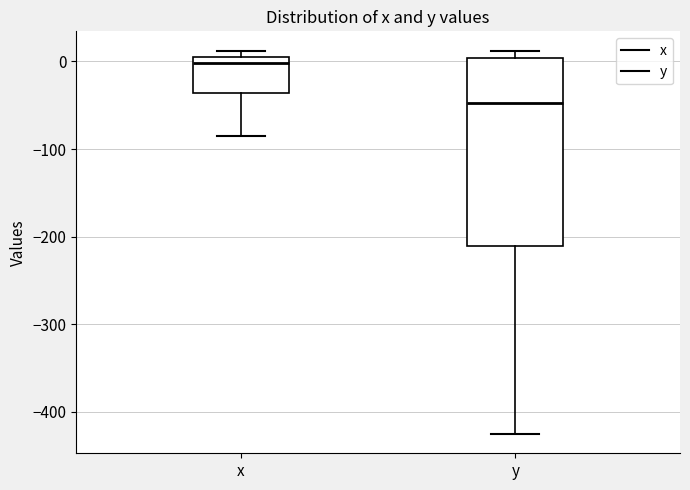

Reading left to right, transcribe this box plot: for each box, give where its median line is, the range the box spans, and where its two whiskers end, as read against the y-axis. The values are not printed on the chart, so give them approximately, as read against the axis.

x: median 0, box -40 to 10, whiskers -90 to 10 (just above the box's upper edge)
y: median -50, box -210 to 0, whiskers -430 to 10